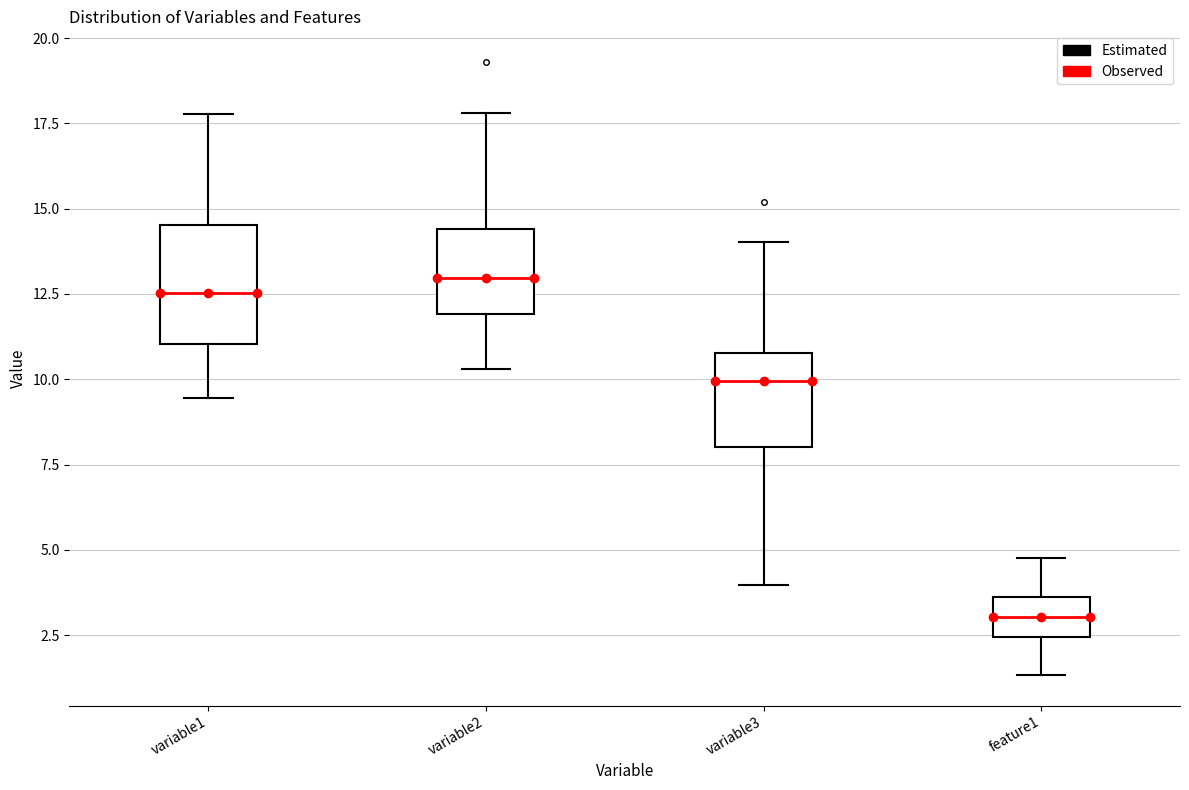

Reading left to right, transcribe this box plot: for each box, give where its median line is, the range the box spans, and where its two whiskers end, as read against the y-axis. The values are not printed on the chart, so give them approximately, as read against the axis.

variable1: median 12.5, box 11.0 to 14.5, whiskers 9.5 to 18.0
variable2: median 13.0, box 12.0 to 14.5, whiskers 10.5 to 18.0
variable3: median 10.0, box 8.0 to 11.0, whiskers 4.0 to 14.0
feature1: median 3.0, box 2.5 to 3.5, whiskers 1.5 to 5.0